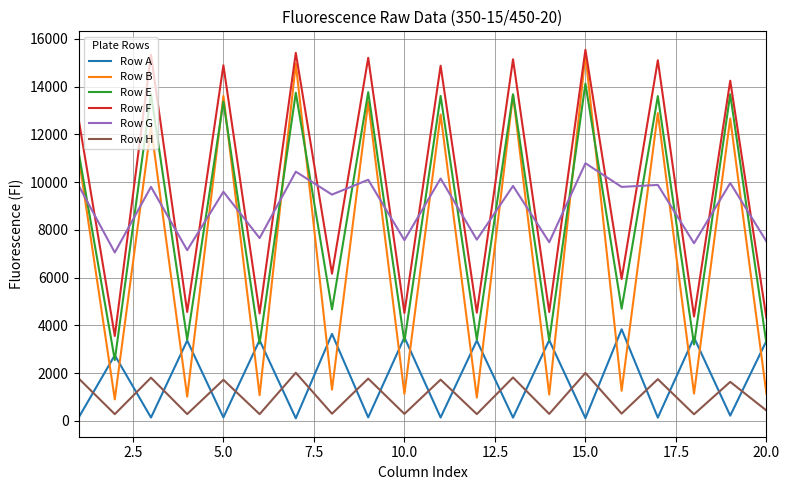

Which series has the largest total across all categories?

Row F